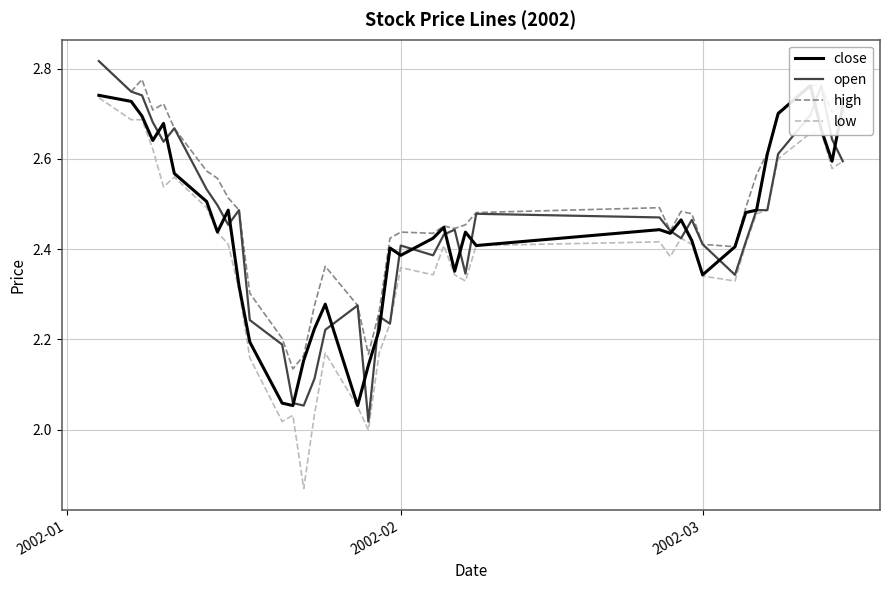

What are all the series names shown in the legend?

close, open, high, low